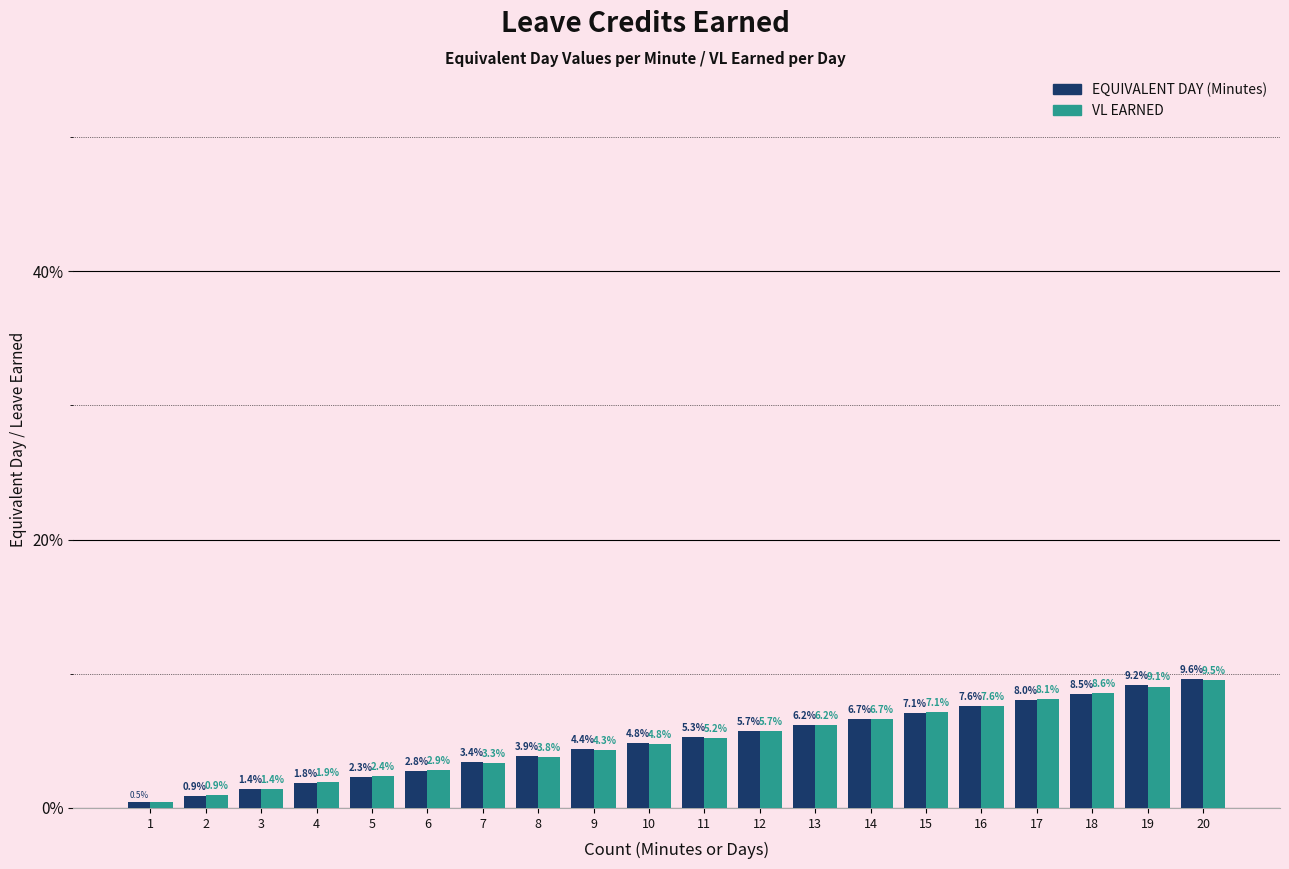

Reading right to left, list all the values displayed in this chart.

EQUIVALENT DAY (Minutes): 20=9.6	19=9.2	18=8.5	17=8.0	16=7.6	15=7.1	14=6.7	13=6.2	12=5.7	11=5.3	10=4.8	9=4.4	8=3.9	7=3.4	6=2.8	5=2.3	4=1.8	3=1.4	2=0.9	1=0.5
VL EARNED: 20=9.5	19=9.1	18=8.6	17=8.1	16=7.6	15=7.1	14=6.7	13=6.2	12=5.7	11=5.2	10=4.8	9=4.3	8=3.8	7=3.3	6=2.9	5=2.4	4=1.9	3=1.4	2=0.9	1=0.5